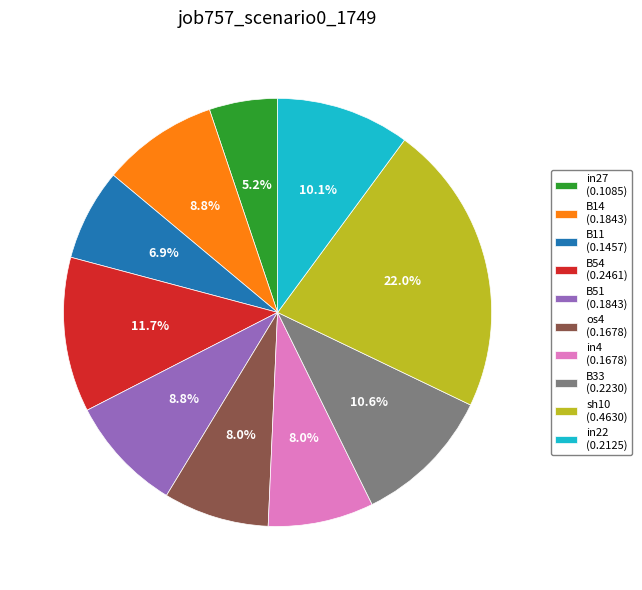

Does any single category account for the majority?

No